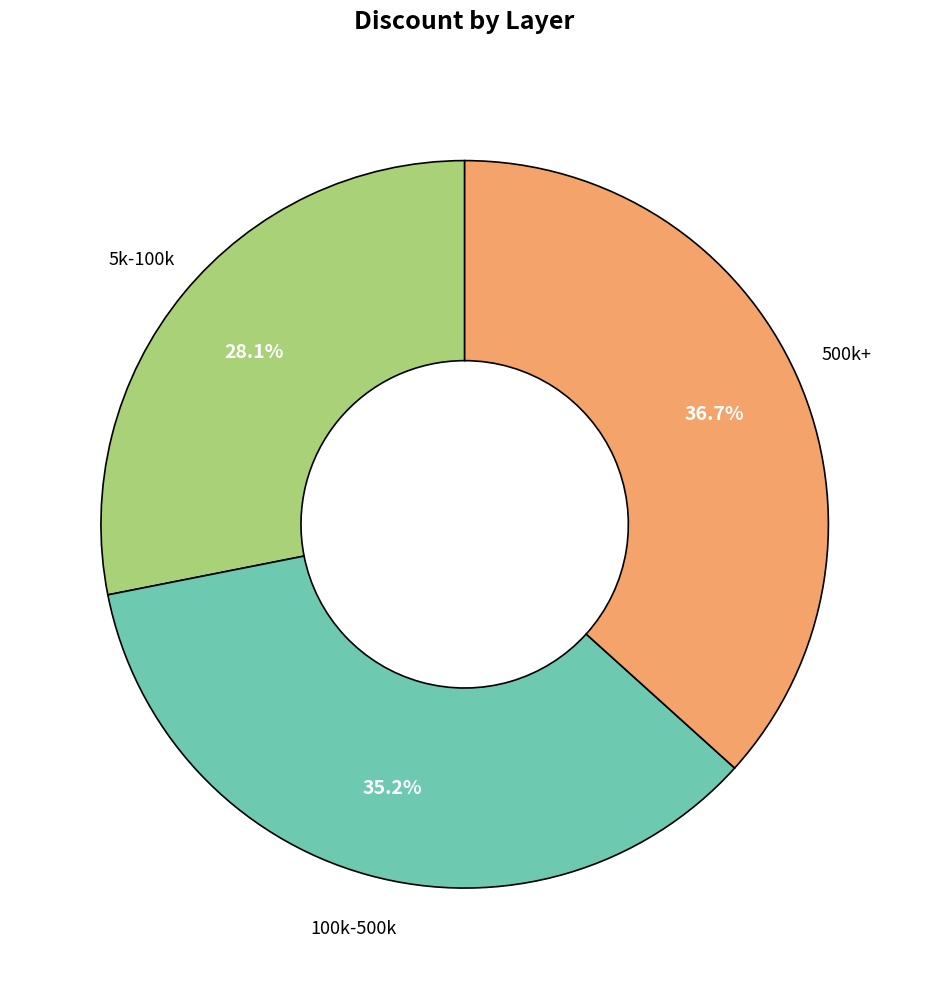

Is there a majority slice in this chart?

No